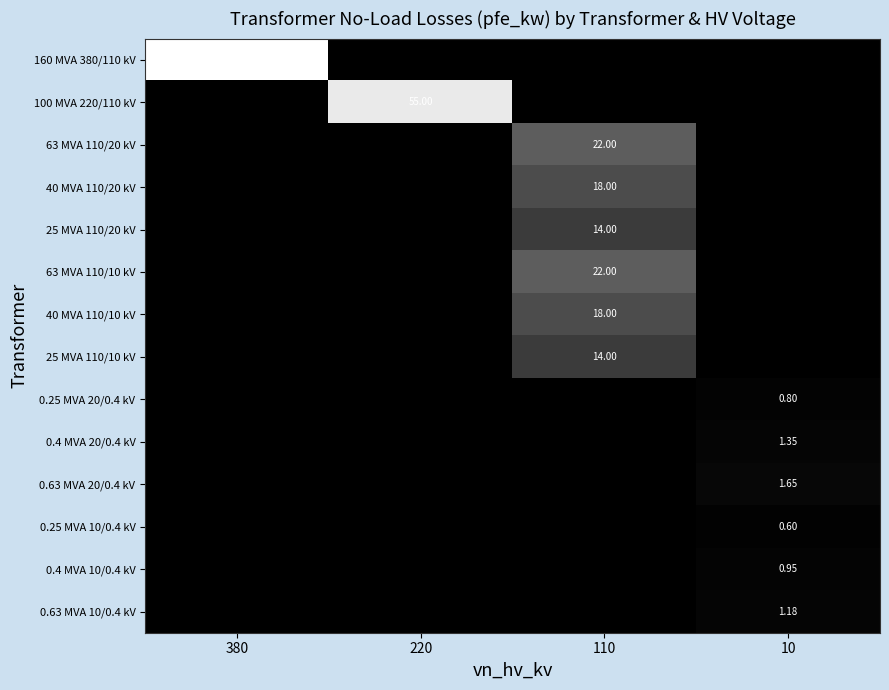

What is the sum of all 0.25 MVA 10/0.4 kV values?

0.6